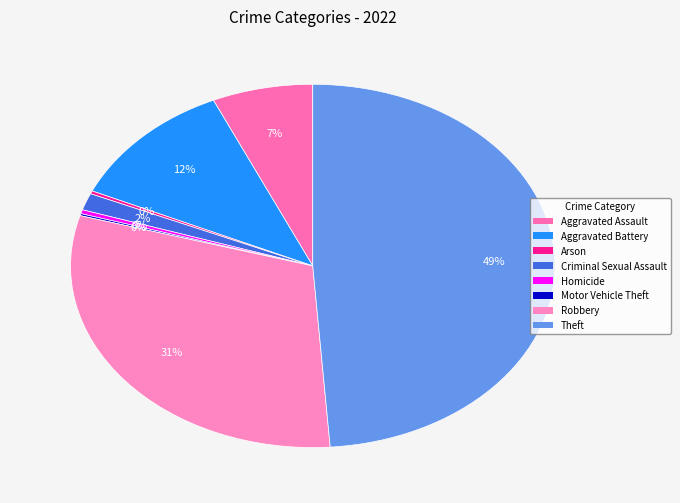

What is the smallest slice in the pie chart?

Motor Vehicle Theft